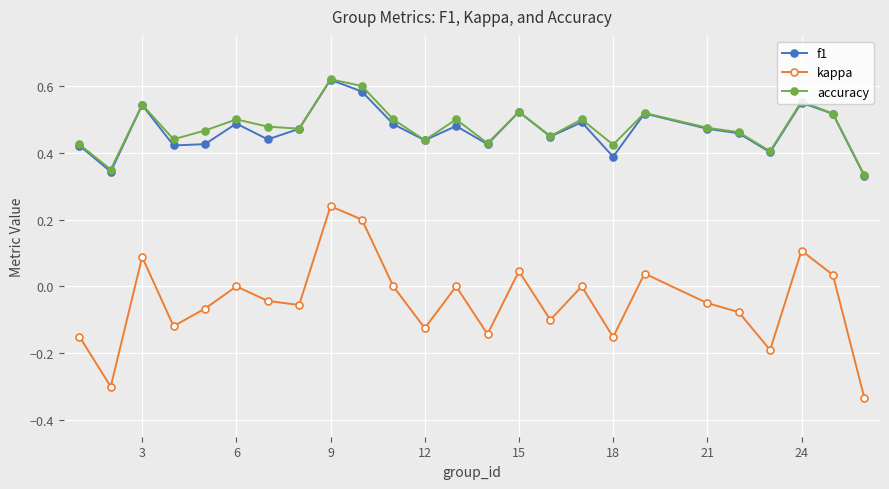

True or false: accuracy has more than 2 interior local peaks.

True